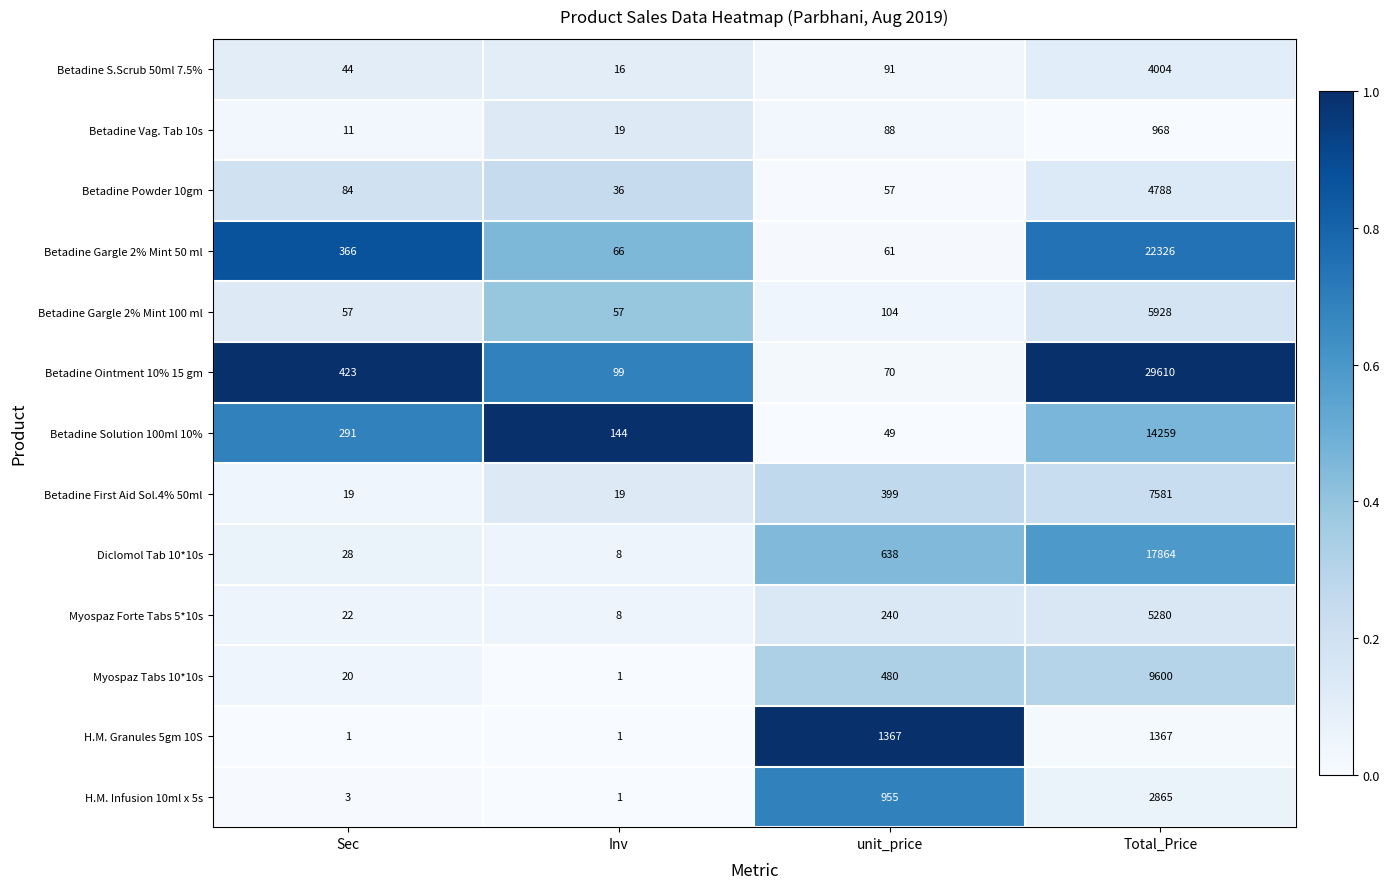

Which series has the widest spread of values?

Betadine Ointment 10% 15 gm